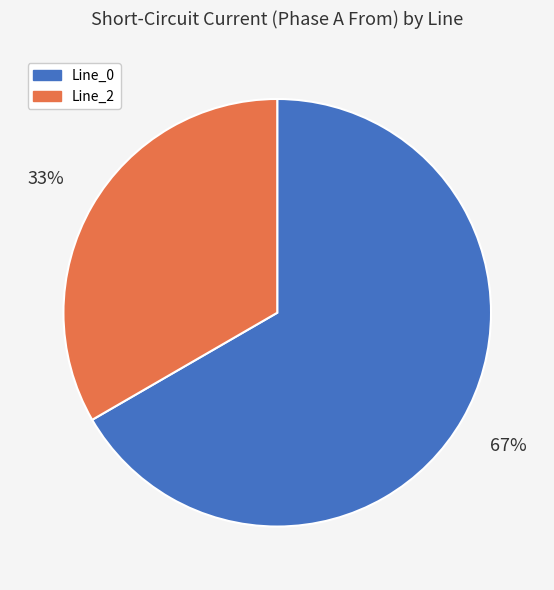

True or false: Line_2 accounts for 33% of the total.

True